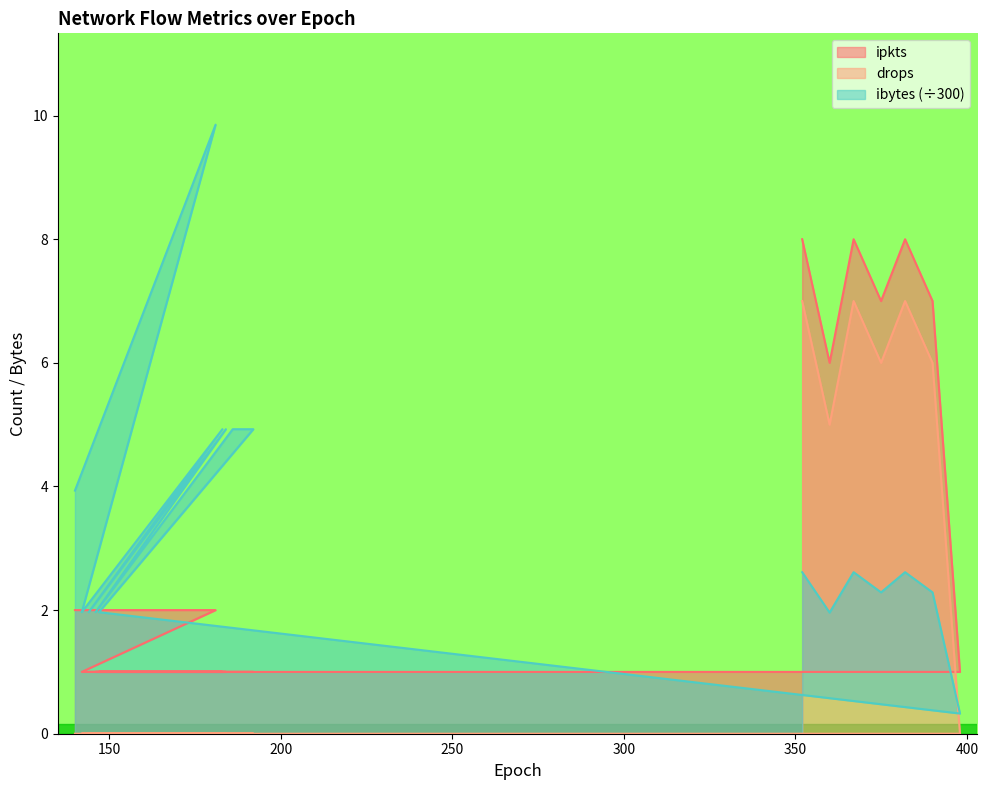

True or false: ibytes_scaled has more than 2 interior local peaks.

True